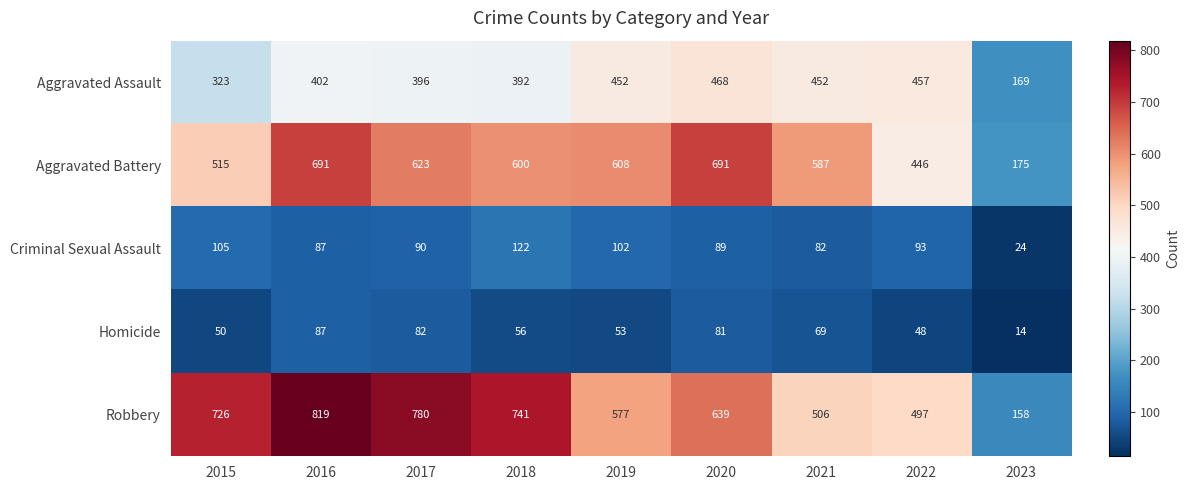

Rank the series at 2019 from lowest to highest value.

Homicide, Criminal Sexual Assault, Aggravated Assault, Robbery, Aggravated Battery